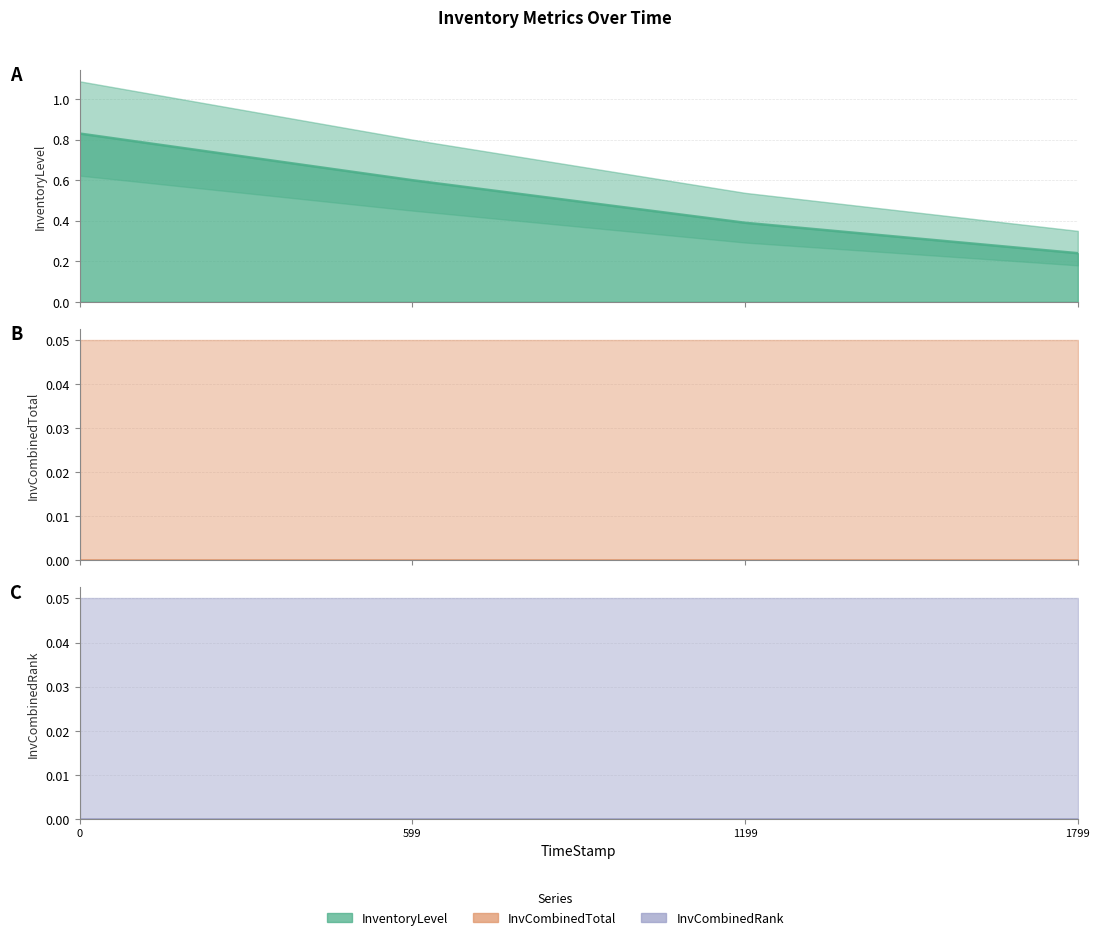

What is the sum of the InventoryLevel values at 0.0 and 1799.88?

1.1